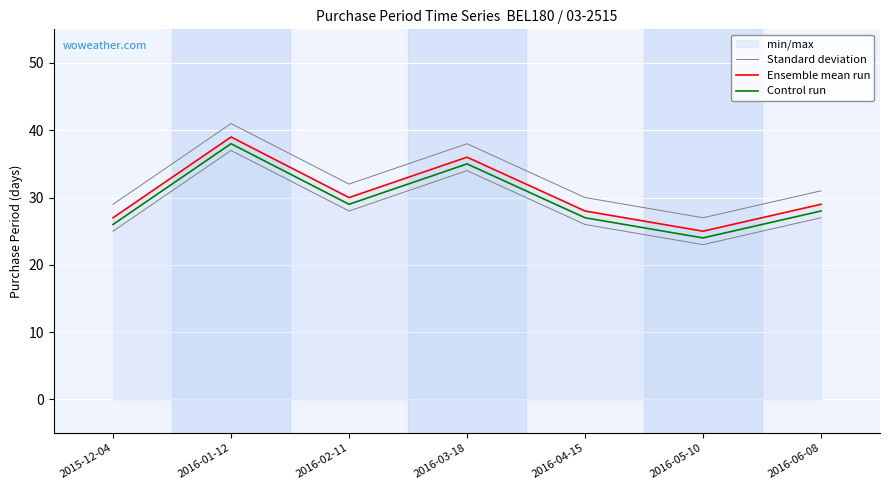

What is the total value across all series at 2016-03-18?

109